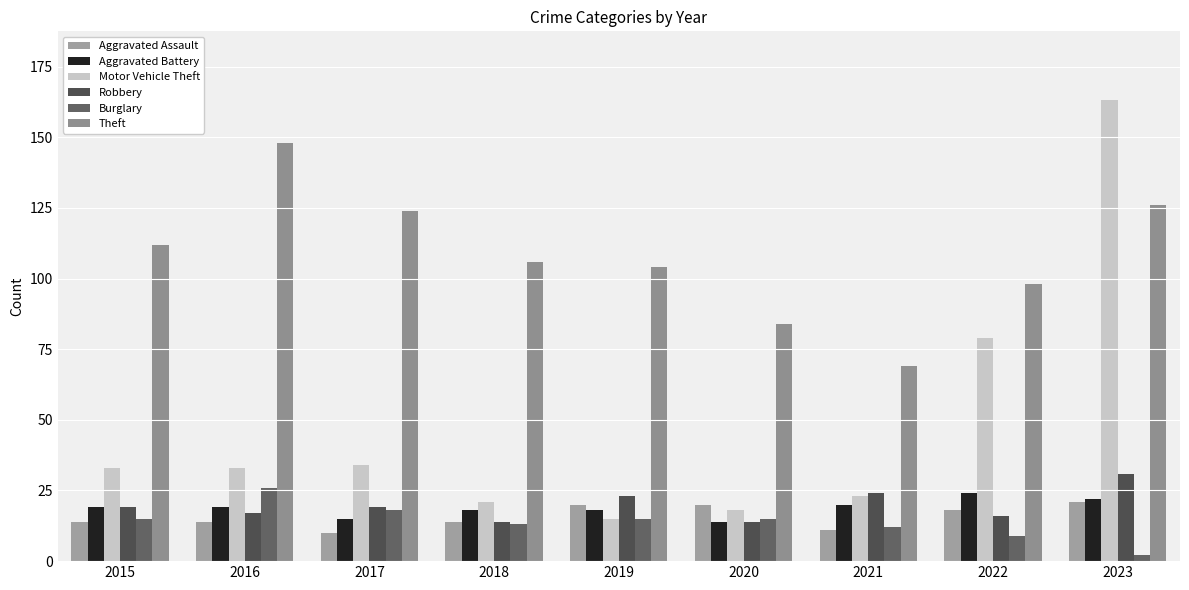

Which category has the highest value across all series?

2023